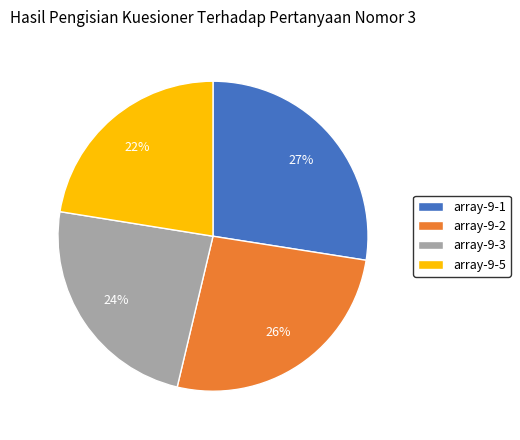

Do array-9-1 and array-9-5 together represent more than half of the pie?

No